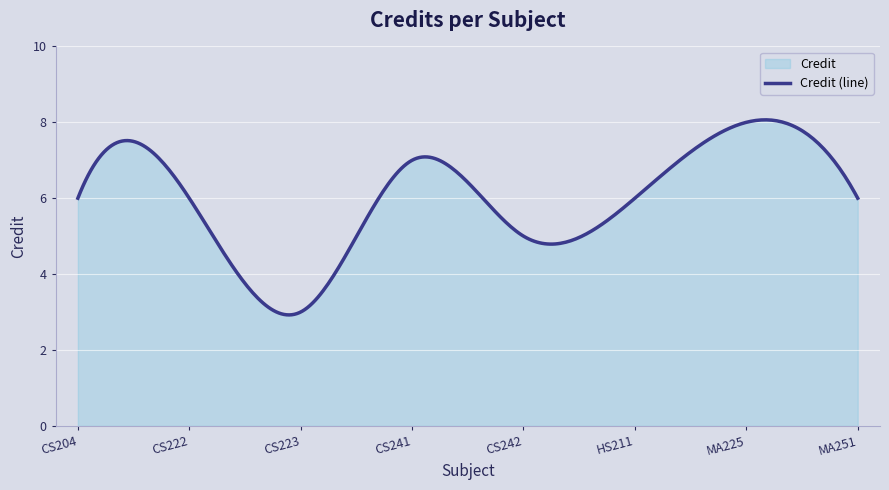

True or false: the data shows 5 at CS242.

True